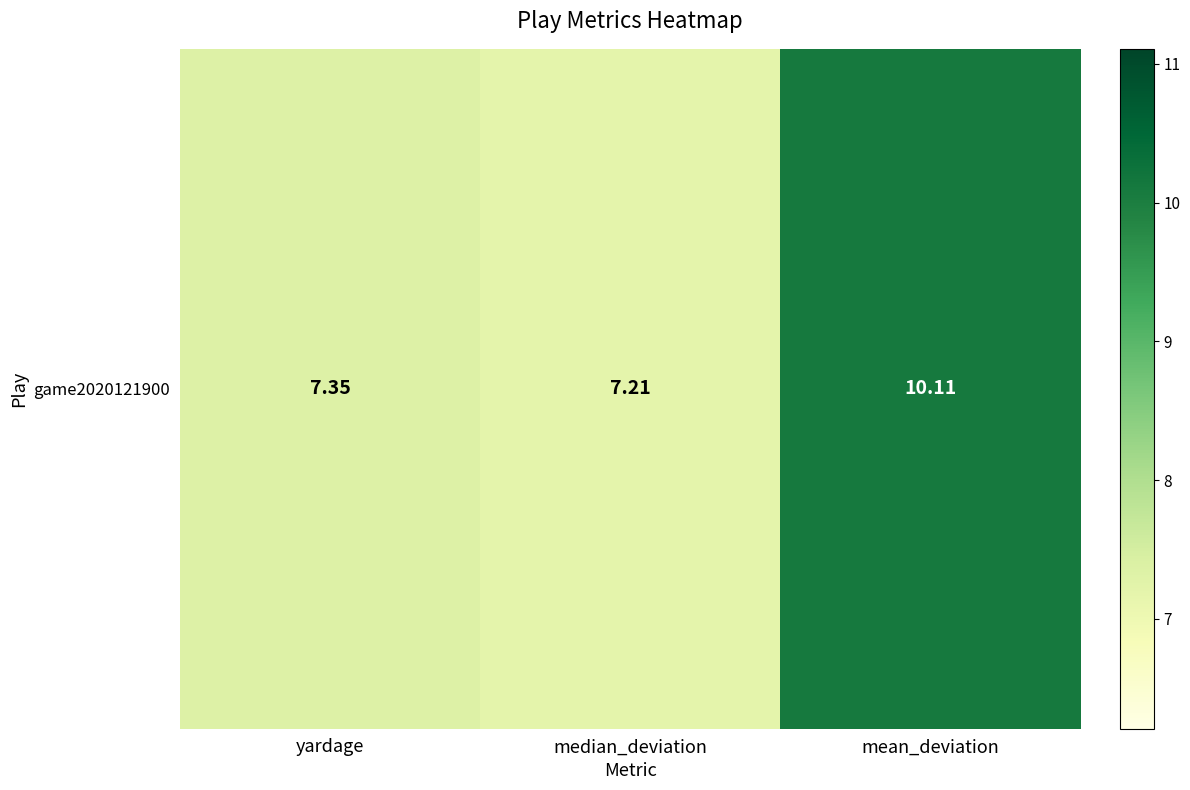

Reading left to right, extract all data points from this chart.

yardage=7.3	median_deviation=7.2	mean_deviation=10.1